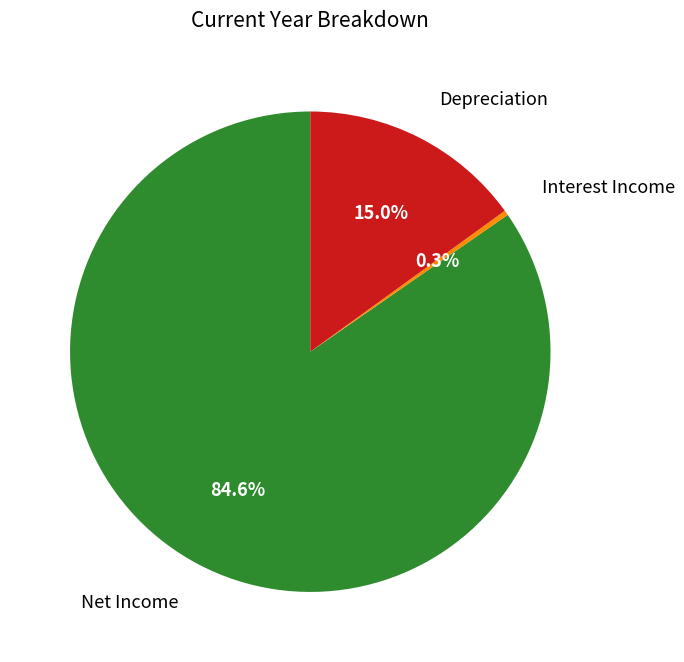

Does any single category account for the majority?

Yes